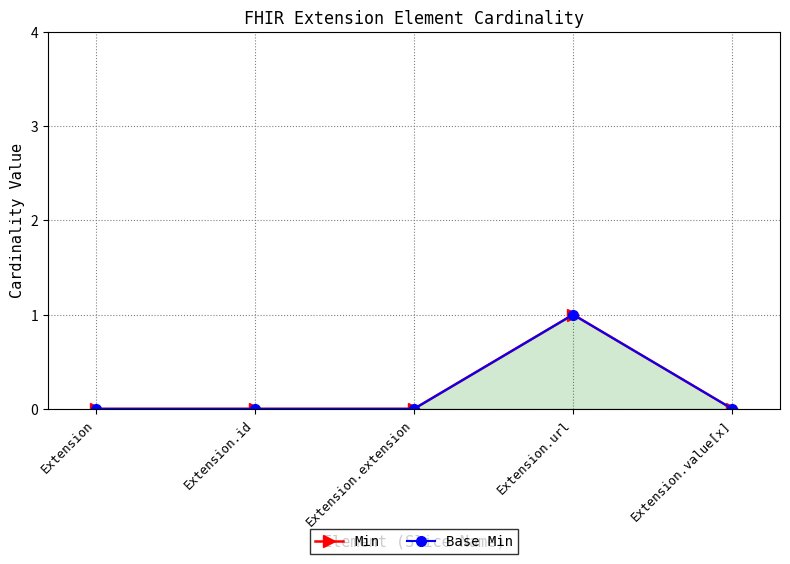

Count the Min values in the range 0 to 1.

5